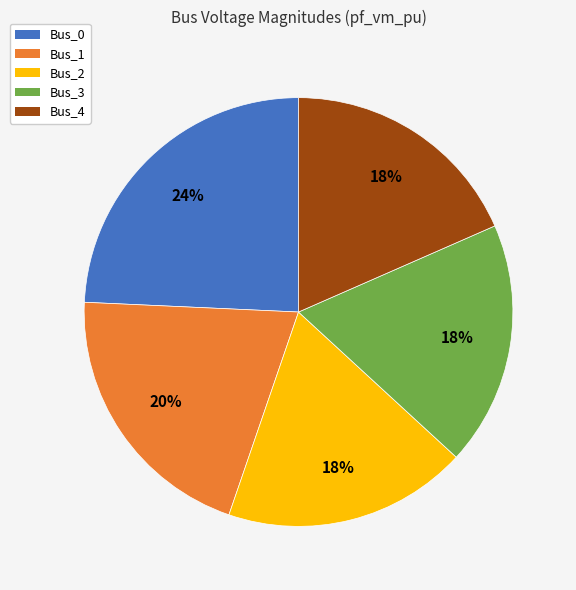

Which category has the biggest portion of the pie?

Bus_0